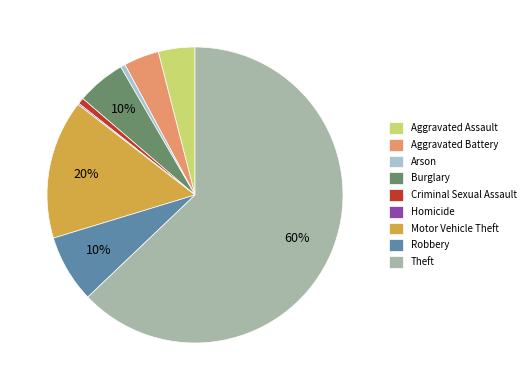

To the nearest percent, what is the average slice percentage?

11%